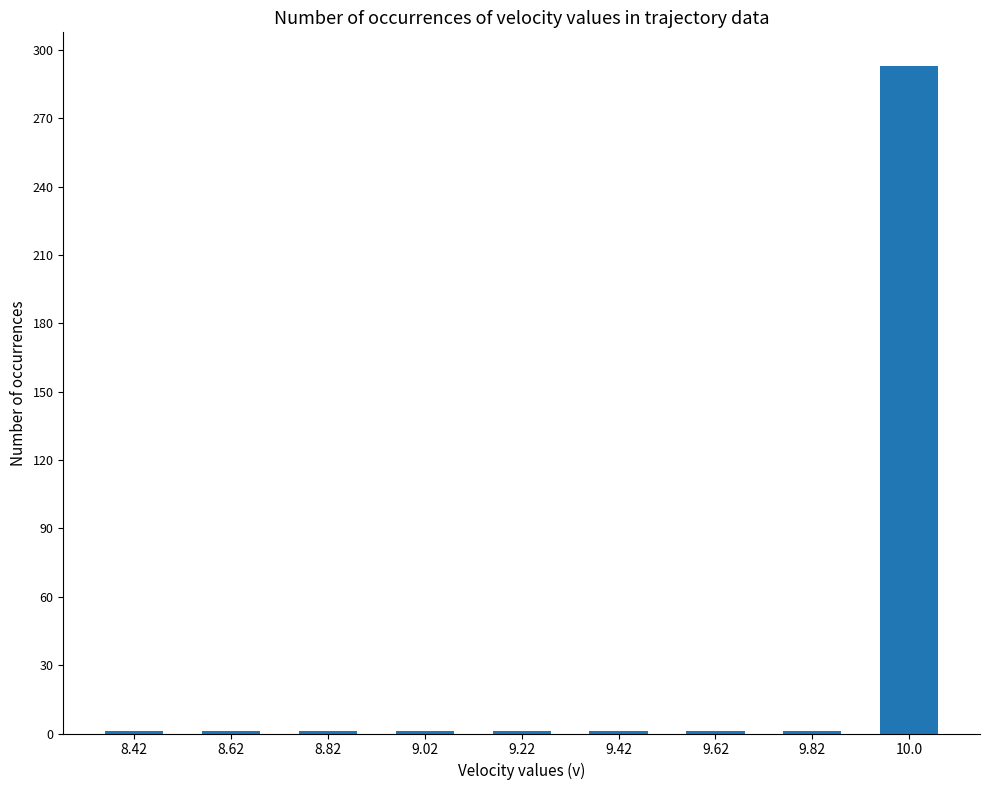

How many categories are shown in the chart?

9